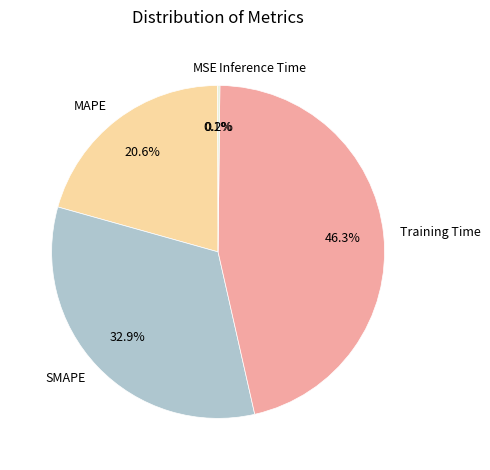

To the nearest percent, what percentage of the pie is SMAPE?

33%